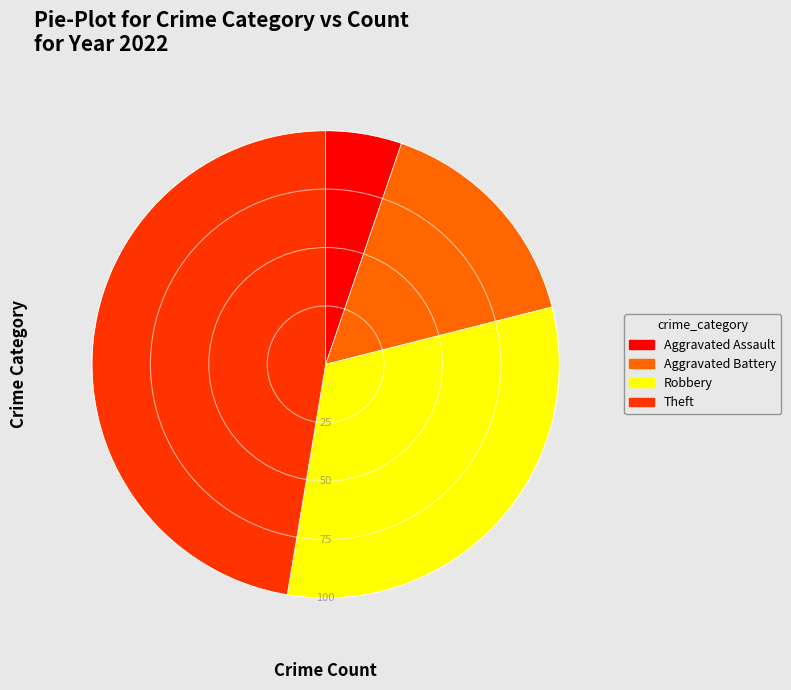

Which slice is the largest?

Theft